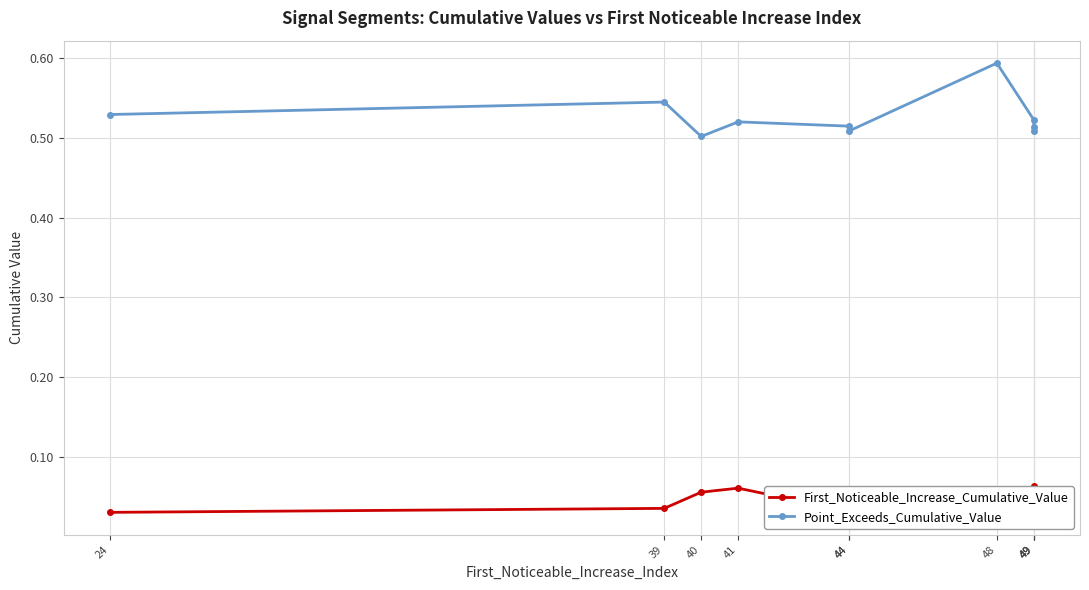

List the series in order of their peak value, lowest first.

First_Noticeable_Increase_Cumulative_Value, Point_Exceeds_Cumulative_Value